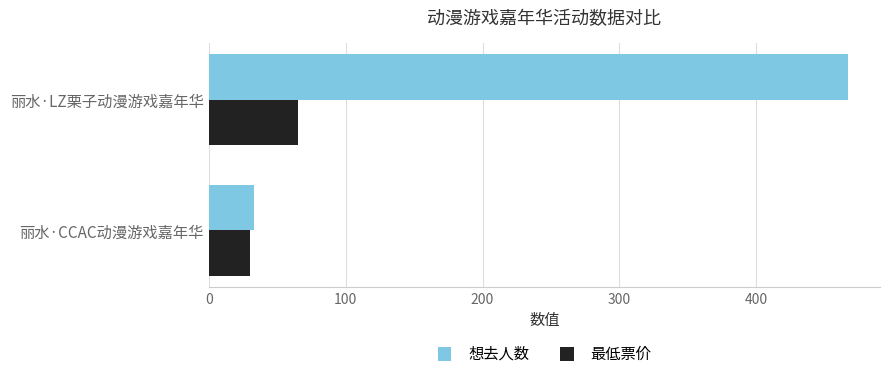

Rank the series by their maximum value, from highest to lowest.

想去人数, 最低票价